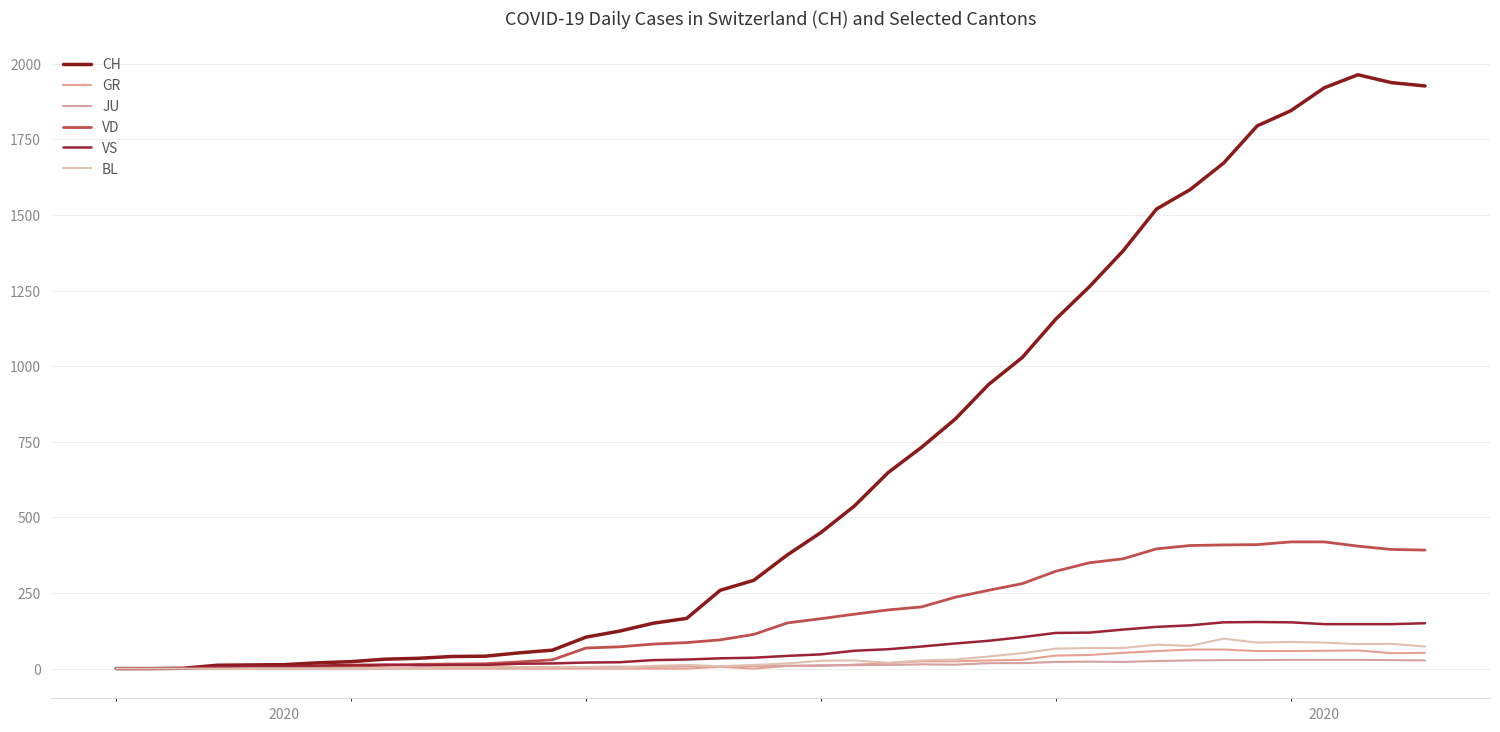

What is the value of the BL point at the 10th from the left?

1